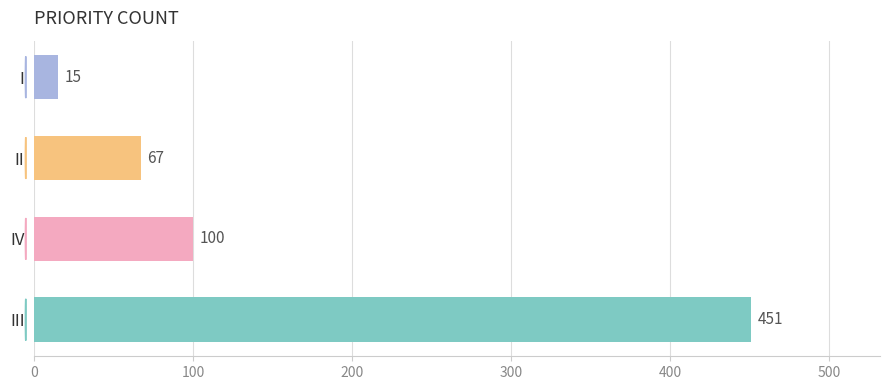

The value at I is 15. True or false?

True